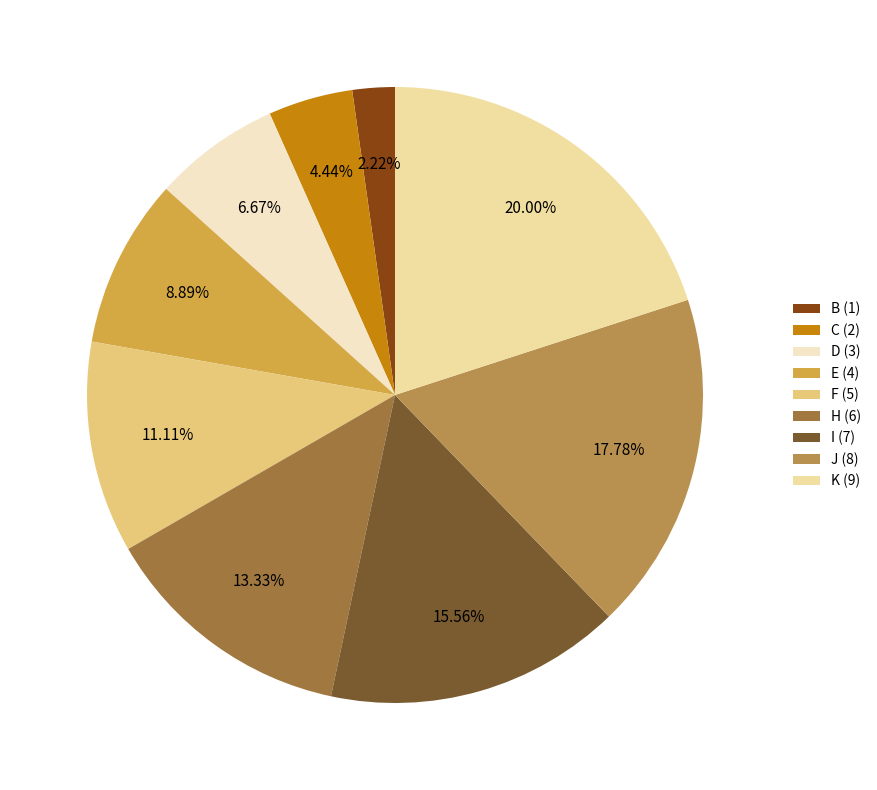

Count the number of slices in the pie.

9